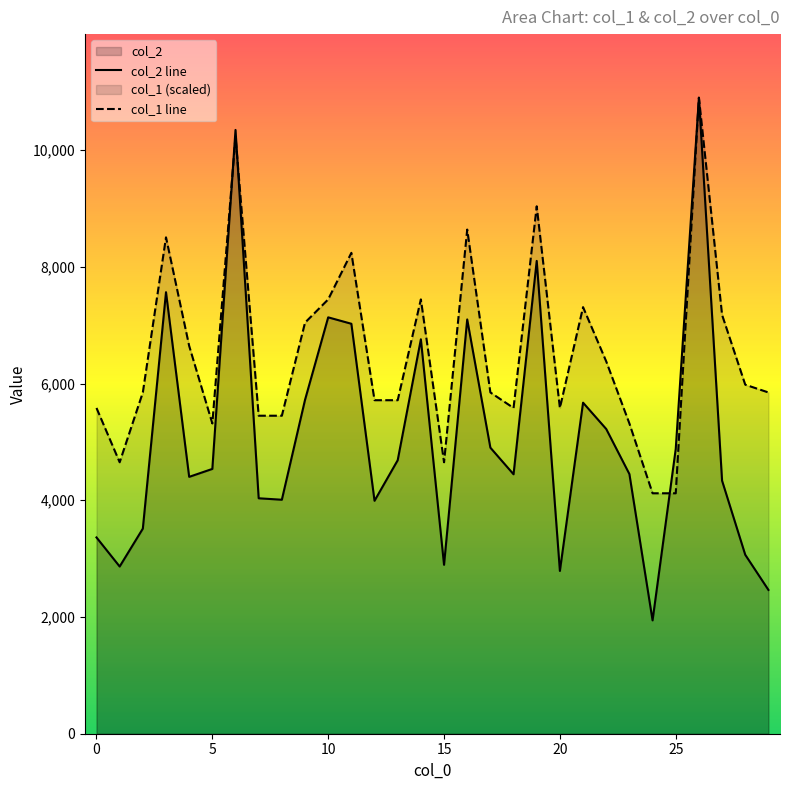

Between 13 and 18, which is larger?

13